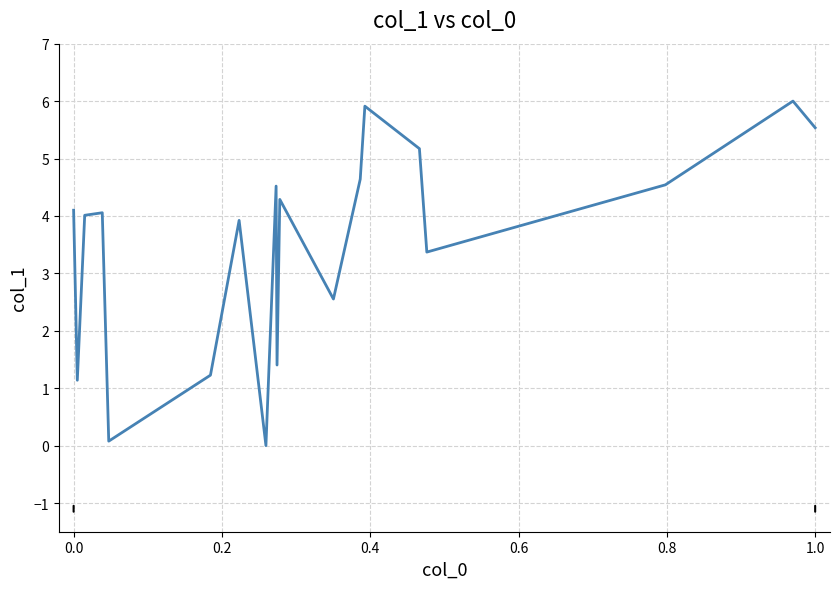

What is the maximum value shown in the chart?

6.0